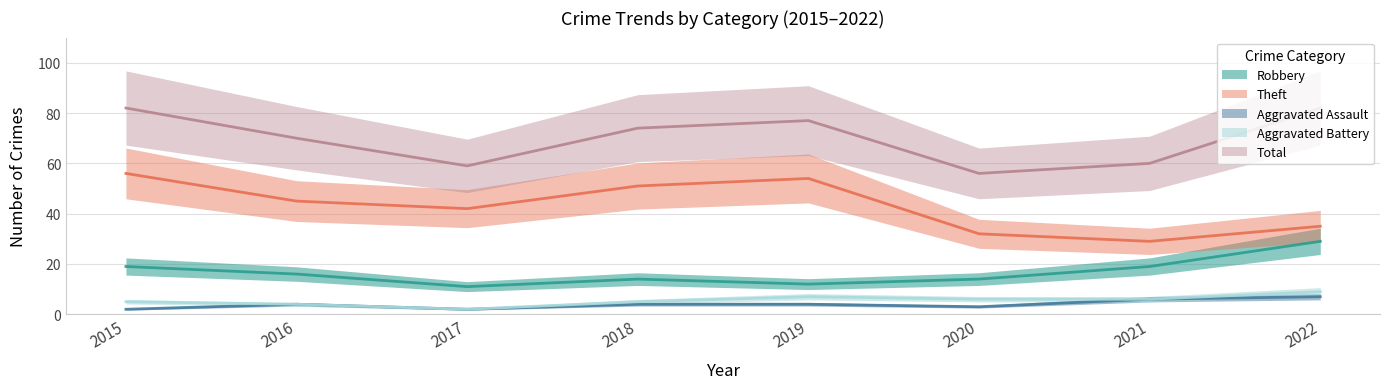

What is the minimum value shown in the chart?

2